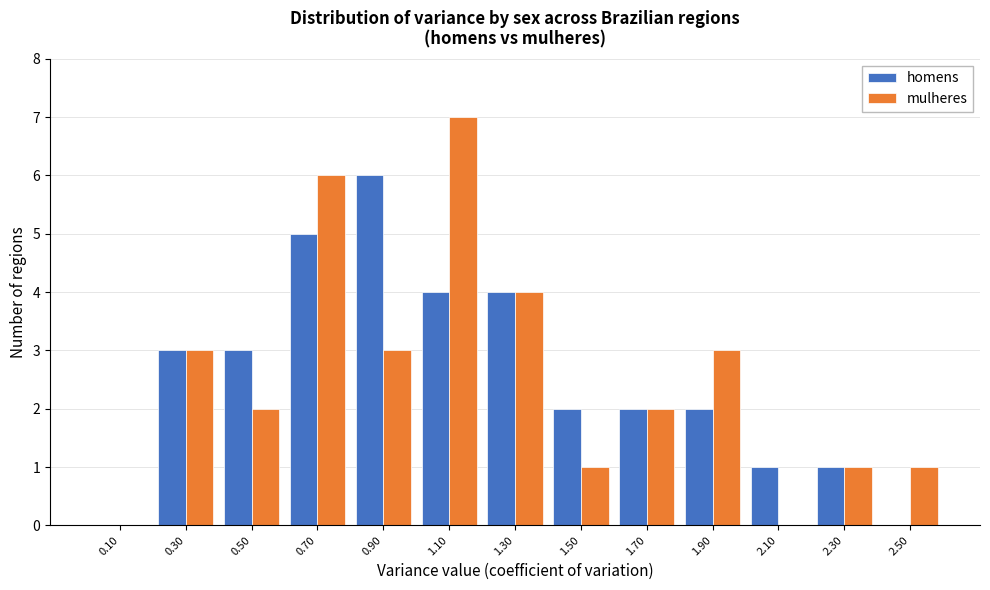

In the mulheres series, which range on the x-axis has the tallest bar?

1.0 to 1.2